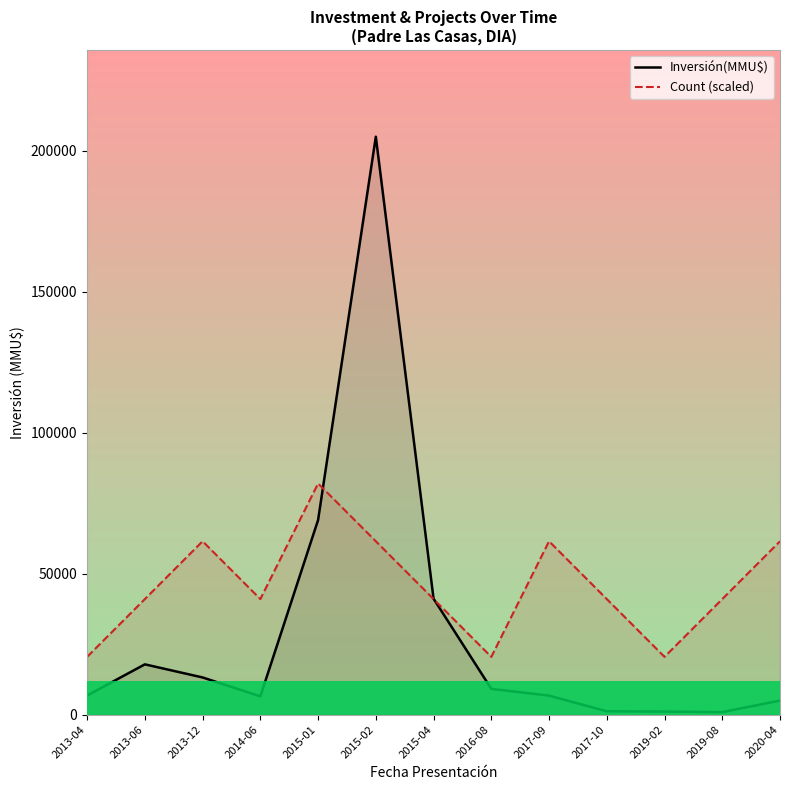

At which category does Count (scaled) reach its first local peak?

2013-12